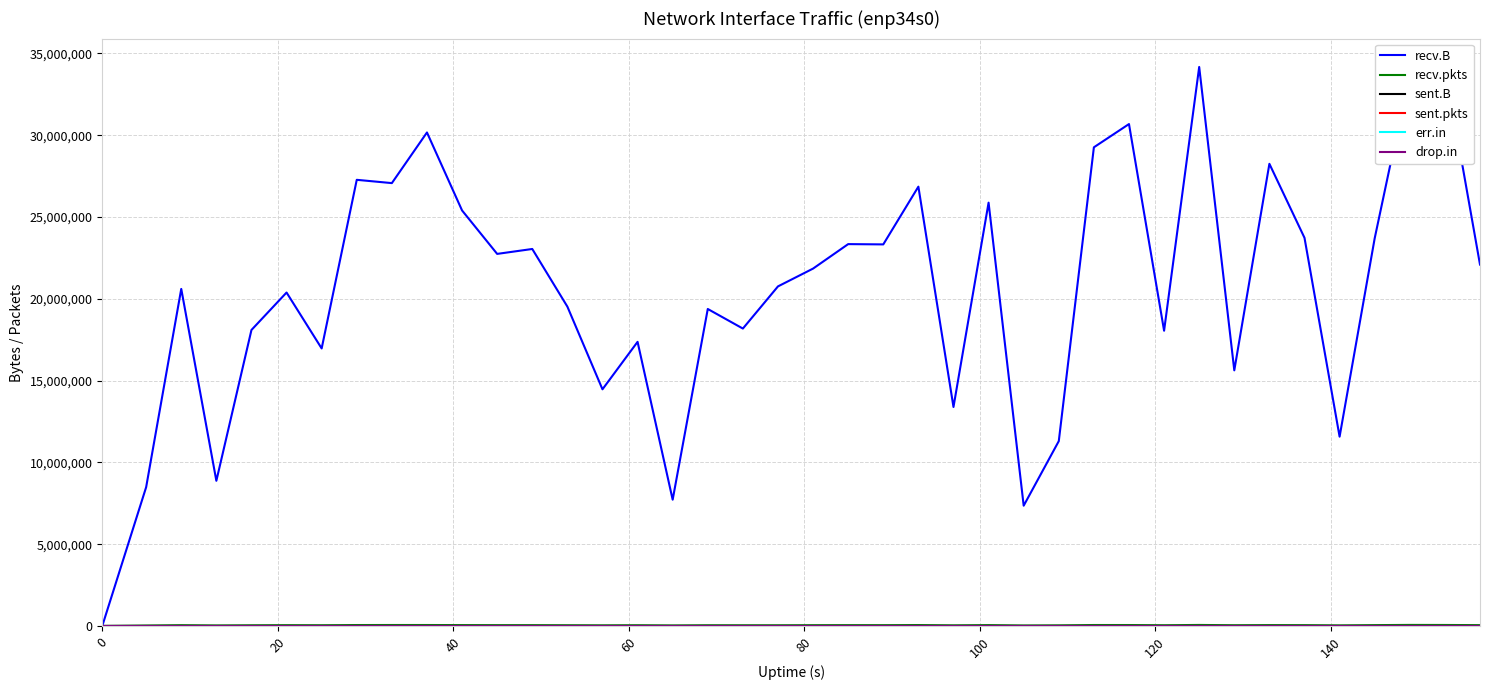

Is the value of recv.pkts at 12 greater than the value of drop.in at 27?

Yes